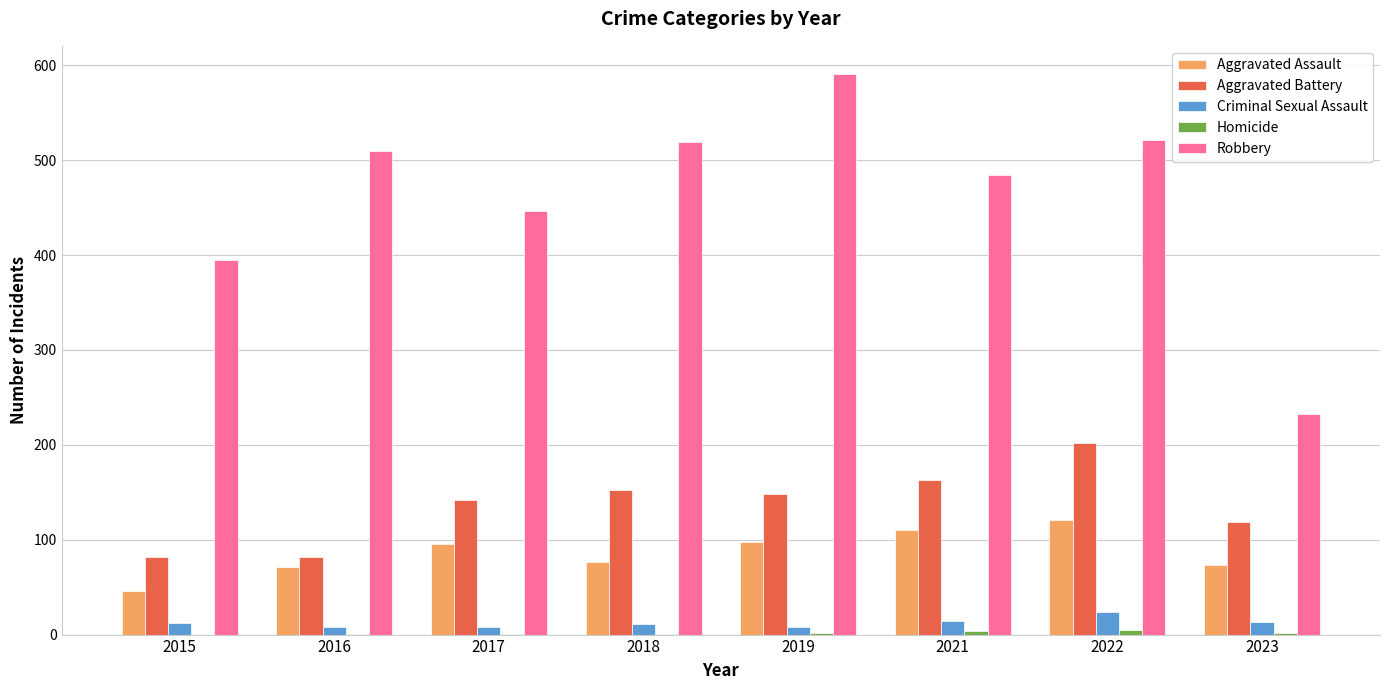

Which series changed the most between 2019 and 2023?

Robbery